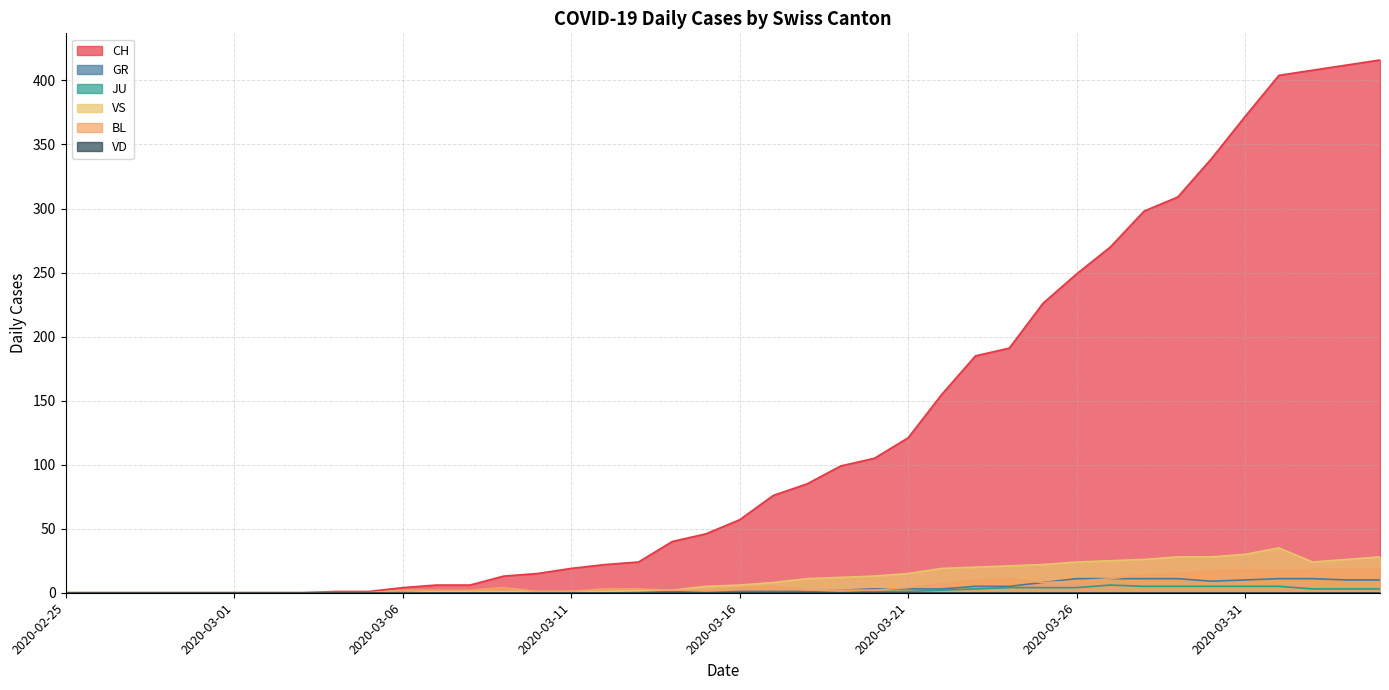

What is the label of the 15th point from the right?

2020-03-21